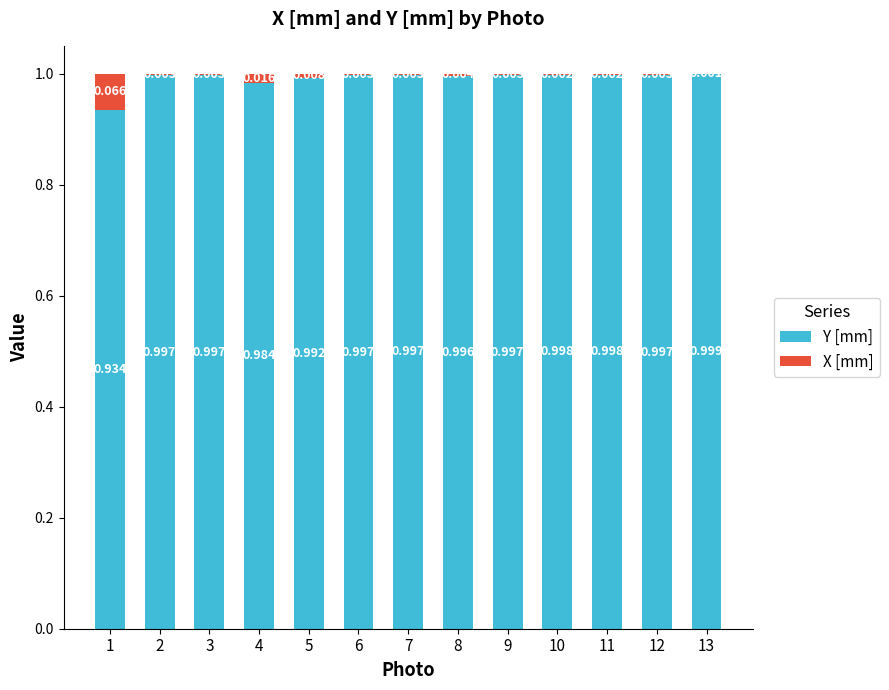

Which series changed the most between 2 and 10?

X [mm]